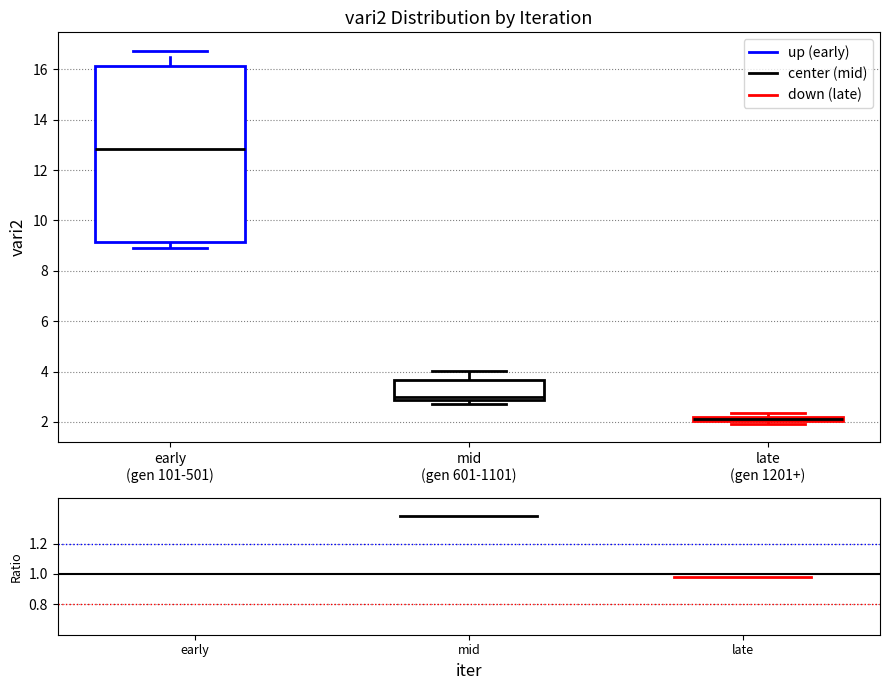

Which box is the tallest, from its lower edge to its upper edge?

early (gen 101-501)